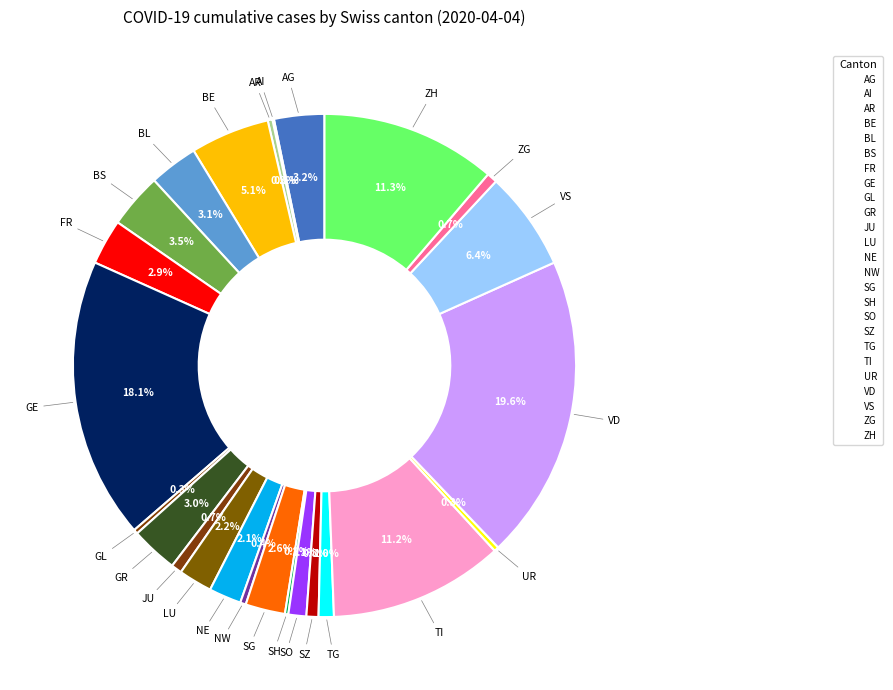

How many slices are in this pie chart?

25